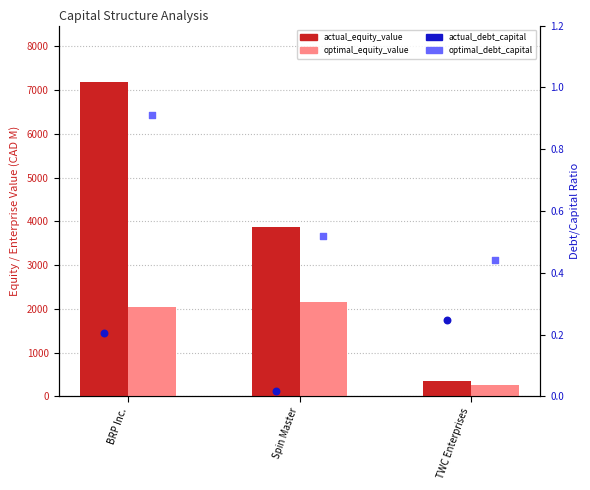

Is the value of actual_debt_capital at TWC Enterprises greater than the value of optimal_debt_capital at BRP Inc.?

No